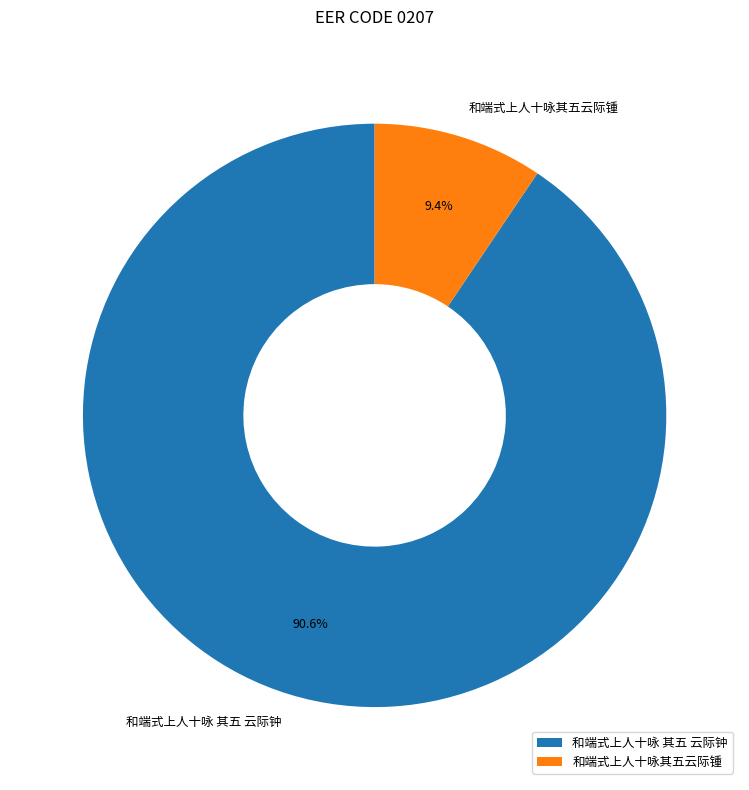

The 和端式上人十咏其五云际锺 slice represents 16% of the pie. True or false?

False